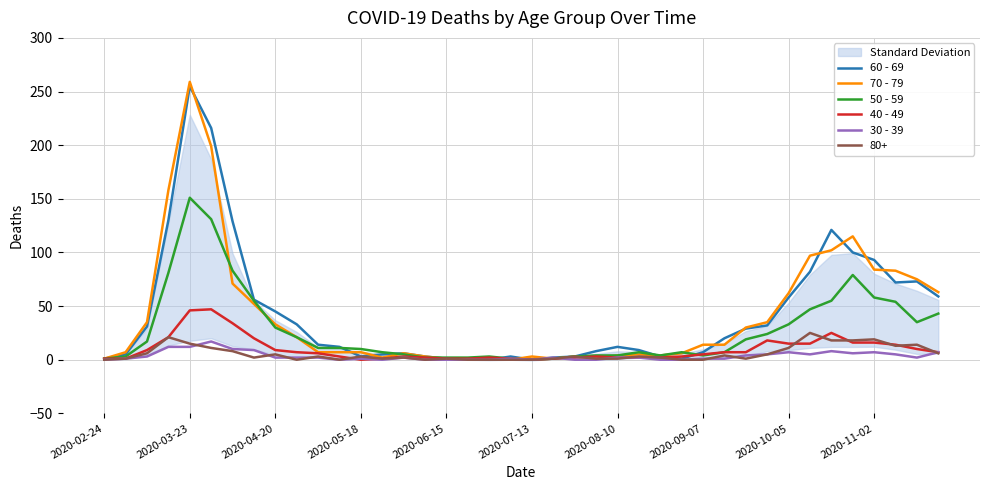

True or false: 70 - 79 has a value of 71 at 2020-09-07.

False